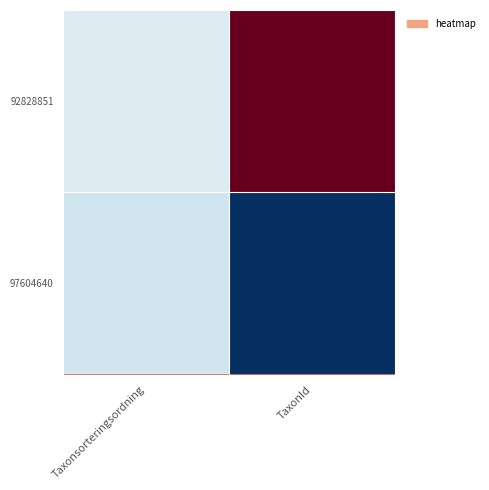

Reading right to left, transcribe all the data shown in this chart.

92828851: TaxonId=222771	Taxonsorteringsordning=98431
97604640: TaxonId=2014	Taxonsorteringsordning=90174